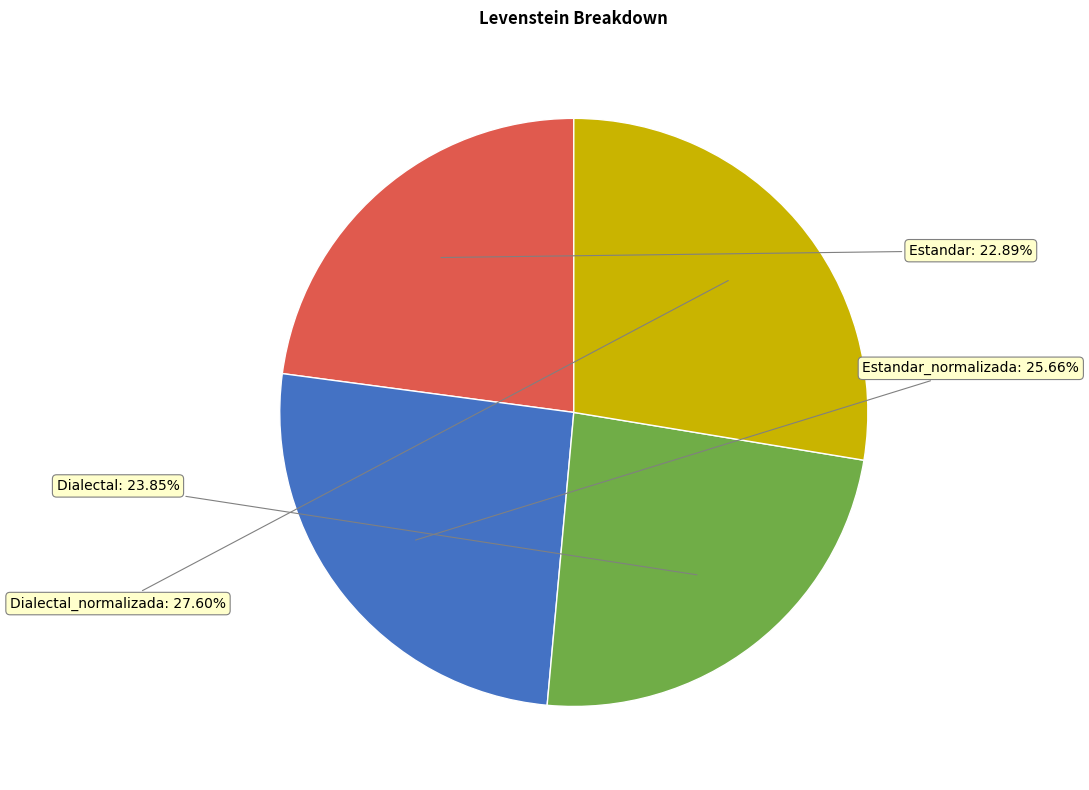

Between Estandar_normalizada and Estandar, which is larger?

Estandar_normalizada